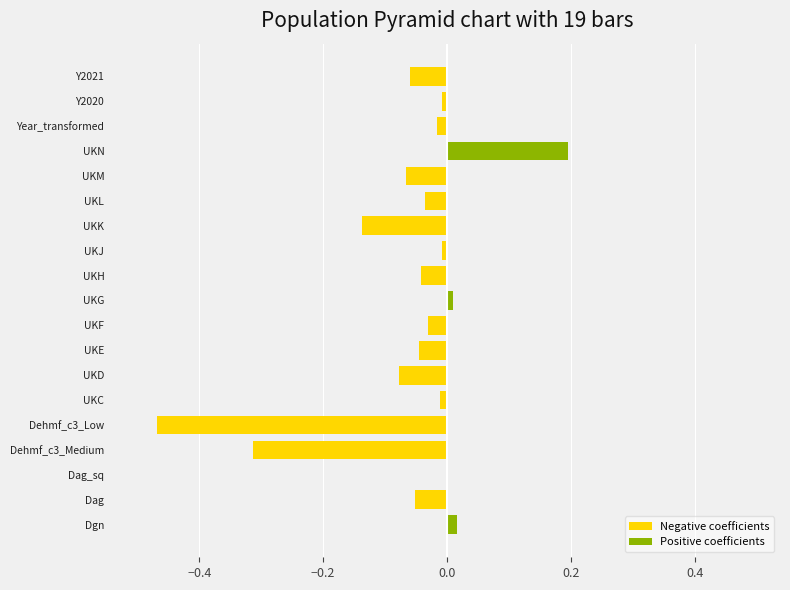

Rank the series by their average value, from lowest to highest.

Negative coefficients, Positive coefficients